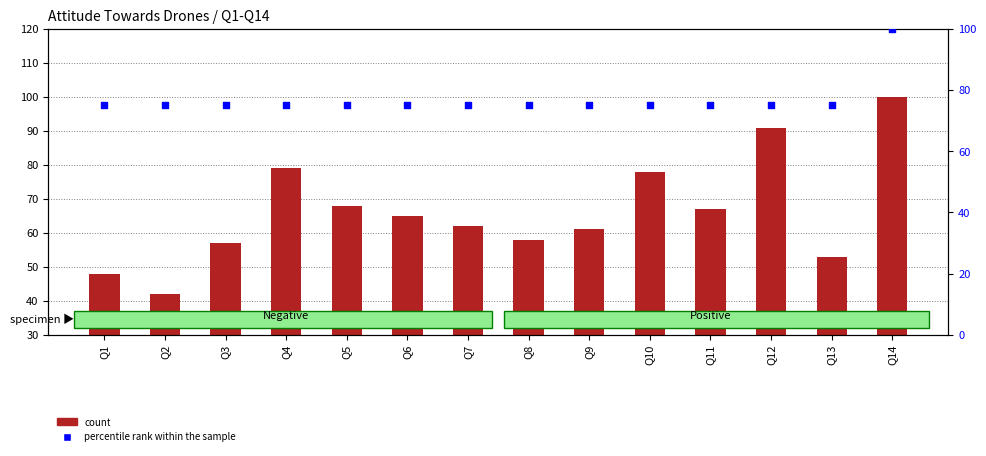

What is the total value across all series at Q7?

137